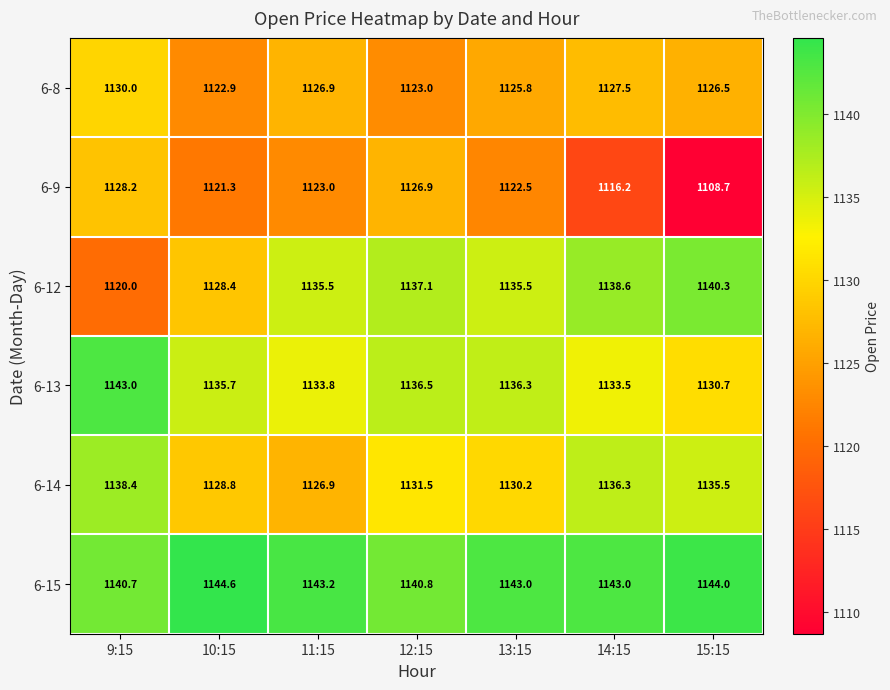

List the labels in order of 6-9 value, smallest first.

15:15, 14:15, 10:15, 13:15, 11:15, 12:15, 9:15